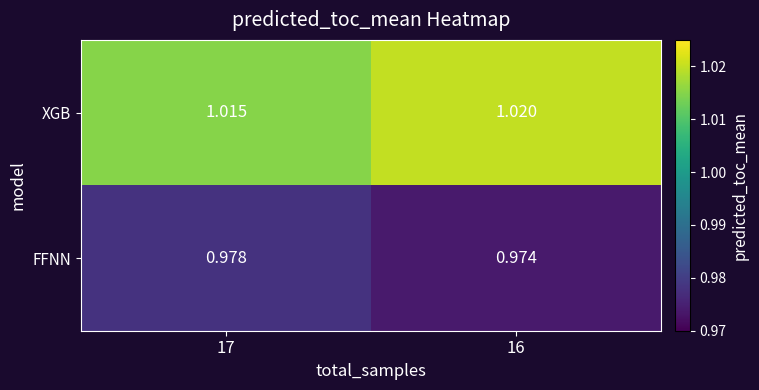

List the series in order of their overall mean, lowest first.

FFNN, XGB